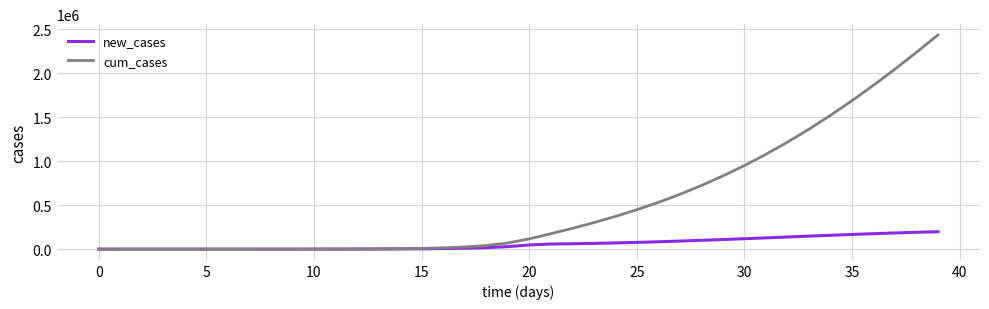

Rank the series by their maximum value, from lowest to highest.

new_cases, cum_cases